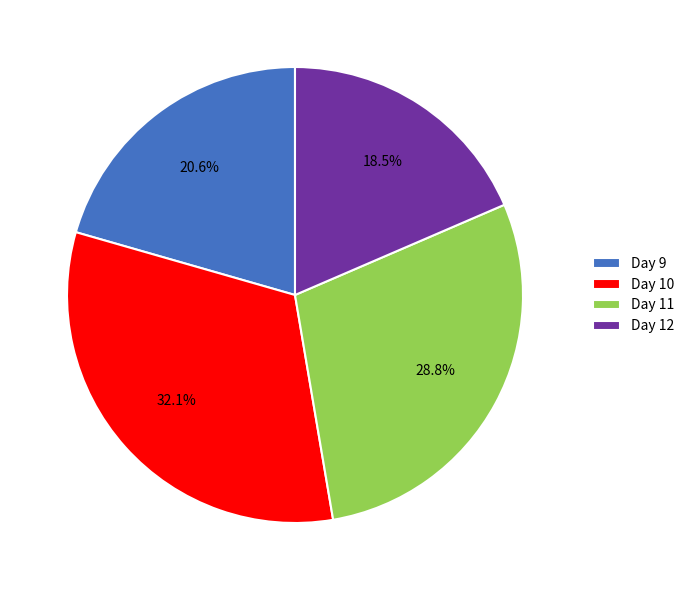

Approximately how many times larger is the value at Day 9 compared to Day 10?

0.6